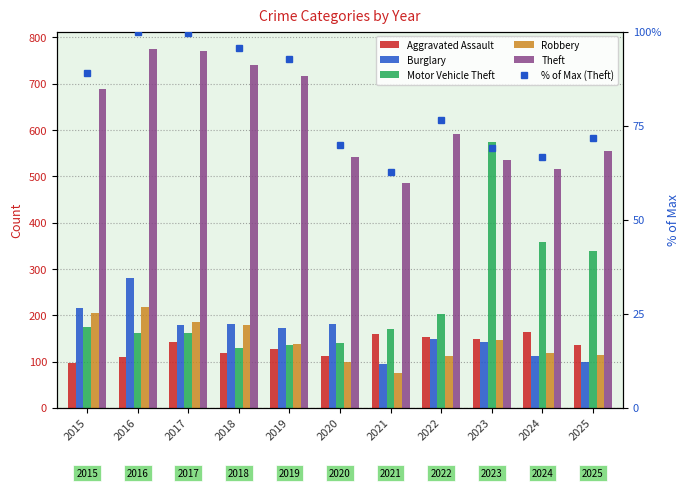

Where is Burglary nearest to the value 187?

2020